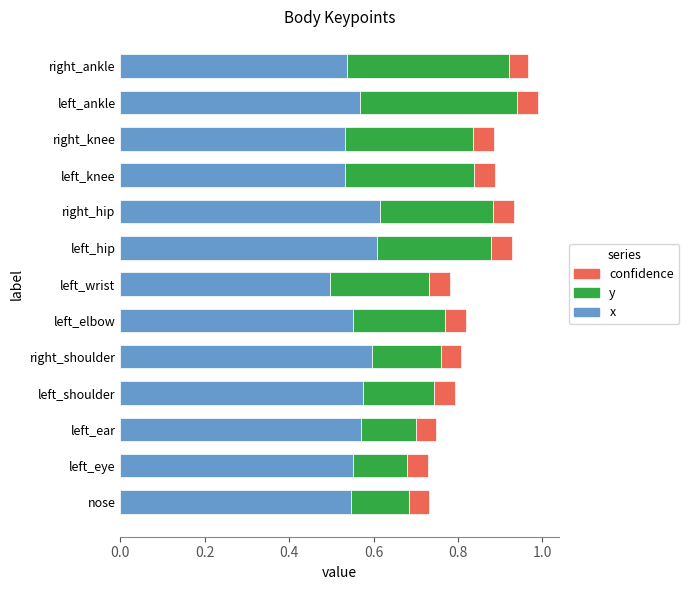

What is the total value across all series at left_ankle?

1.0